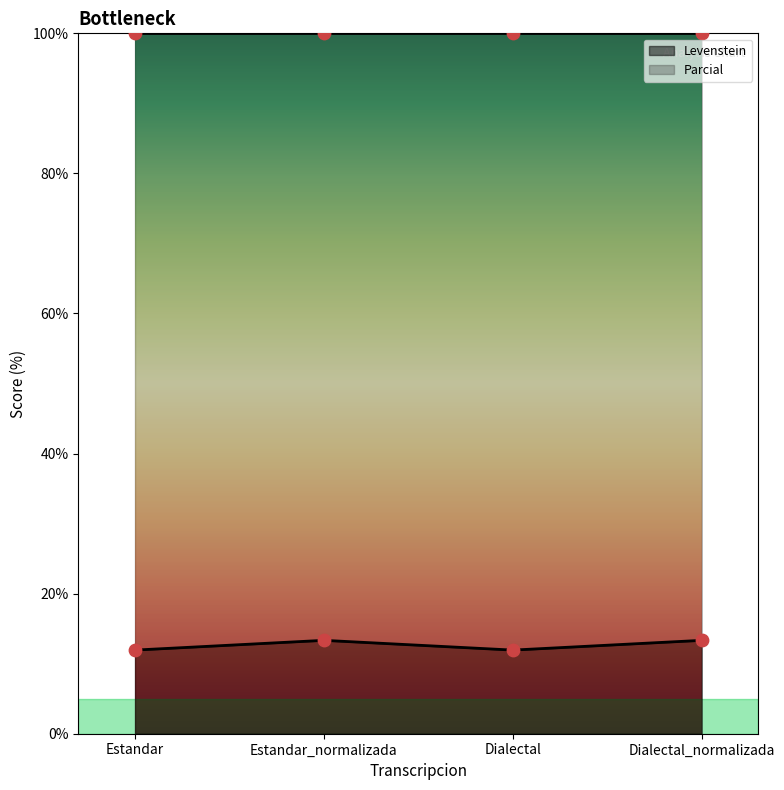

What is the change in value from Estandar to Dialectal_normalizada?

+1.4